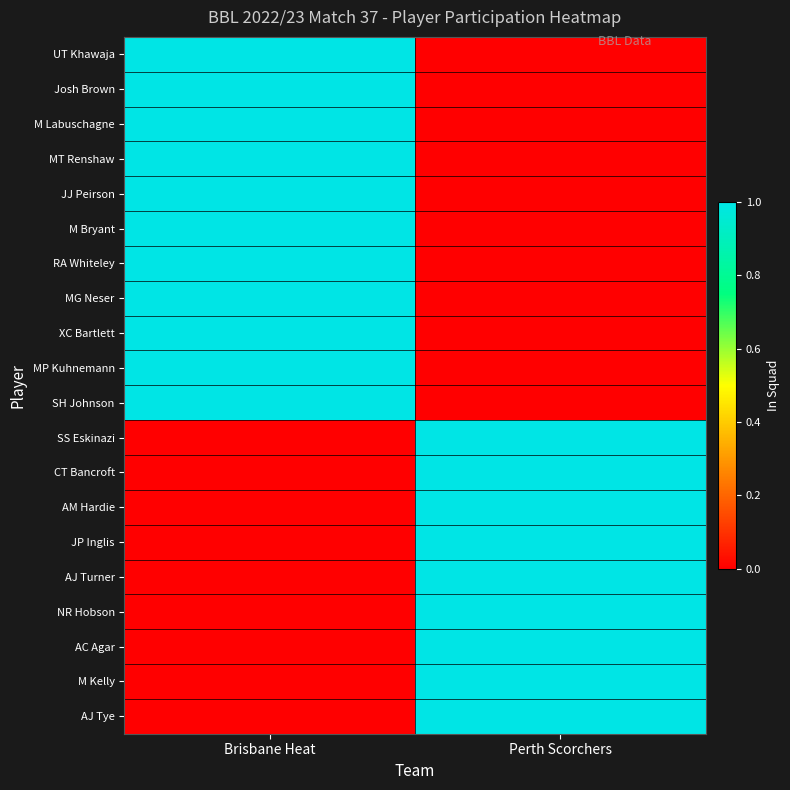

Reading left to right, transcribe all the data shown in this chart.

UT Khawaja: Brisbane Heat=1	Perth Scorchers=0
Josh Brown: Brisbane Heat=1	Perth Scorchers=0
M Labuschagne: Brisbane Heat=1	Perth Scorchers=0
MT Renshaw: Brisbane Heat=1	Perth Scorchers=0
JJ Peirson: Brisbane Heat=1	Perth Scorchers=0
M Bryant: Brisbane Heat=1	Perth Scorchers=0
RA Whiteley: Brisbane Heat=1	Perth Scorchers=0
MG Neser: Brisbane Heat=1	Perth Scorchers=0
XC Bartlett: Brisbane Heat=1	Perth Scorchers=0
MP Kuhnemann: Brisbane Heat=1	Perth Scorchers=0
SH Johnson: Brisbane Heat=1	Perth Scorchers=0
SS Eskinazi: Brisbane Heat=0	Perth Scorchers=1
CT Bancroft: Brisbane Heat=0	Perth Scorchers=1
AM Hardie: Brisbane Heat=0	Perth Scorchers=1
JP Inglis: Brisbane Heat=0	Perth Scorchers=1
AJ Turner: Brisbane Heat=0	Perth Scorchers=1
NR Hobson: Brisbane Heat=0	Perth Scorchers=1
AC Agar: Brisbane Heat=0	Perth Scorchers=1
M Kelly: Brisbane Heat=0	Perth Scorchers=1
AJ Tye: Brisbane Heat=0	Perth Scorchers=1